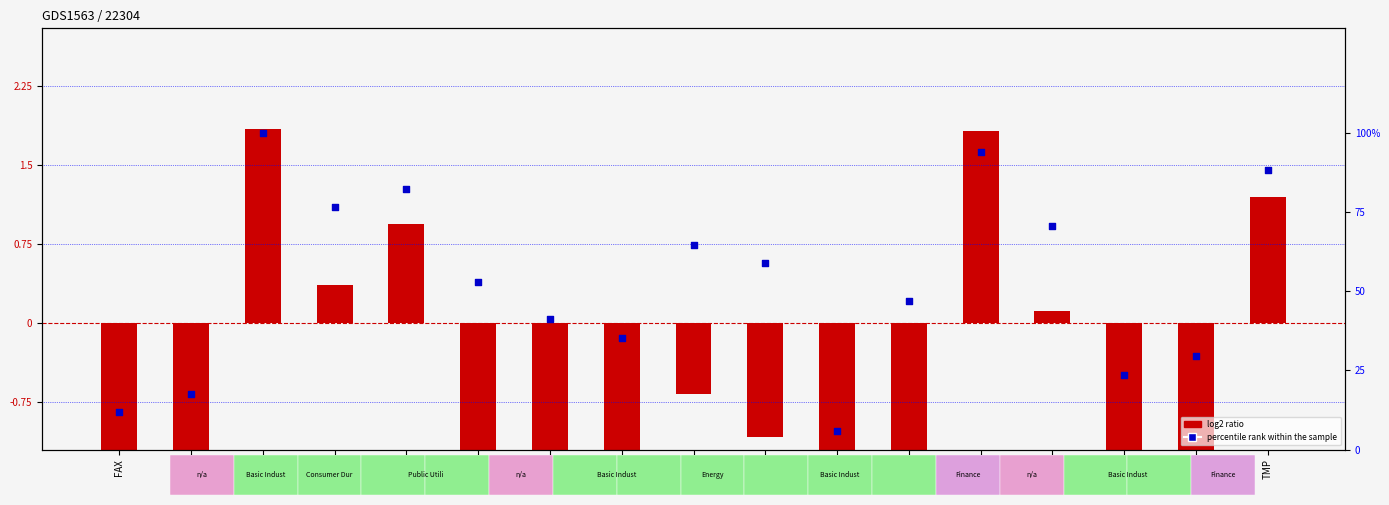

Which series reaches the maximum Y coordinate?

percentile rank within the sample